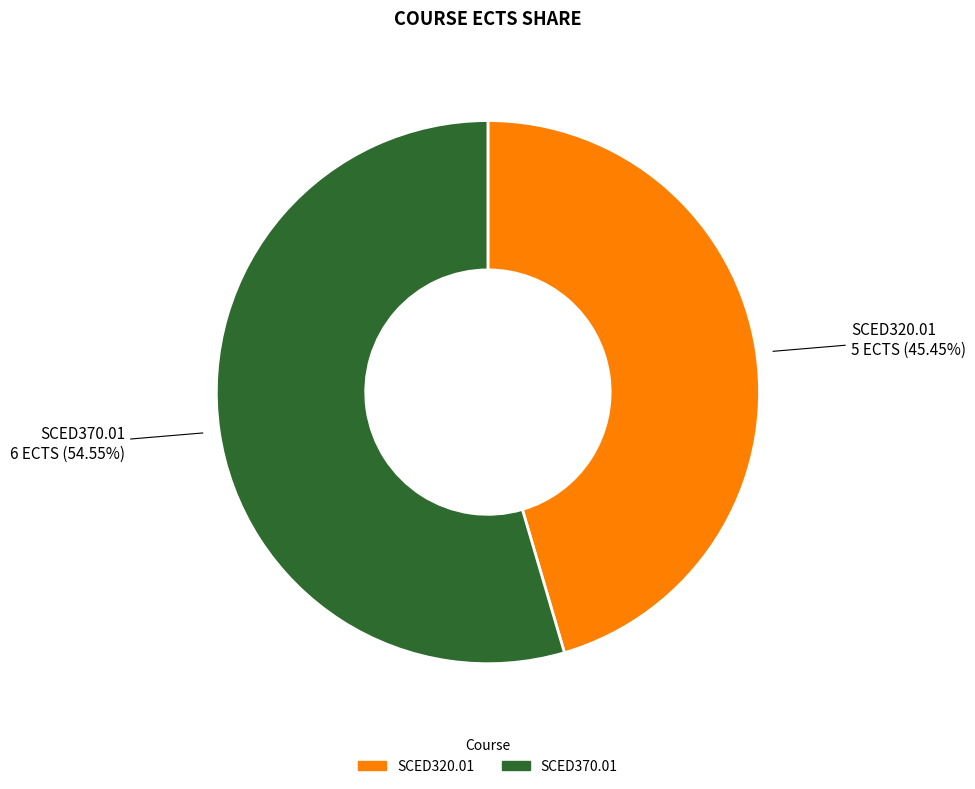

Which category has the smallest portion of the pie?

SCED320.01